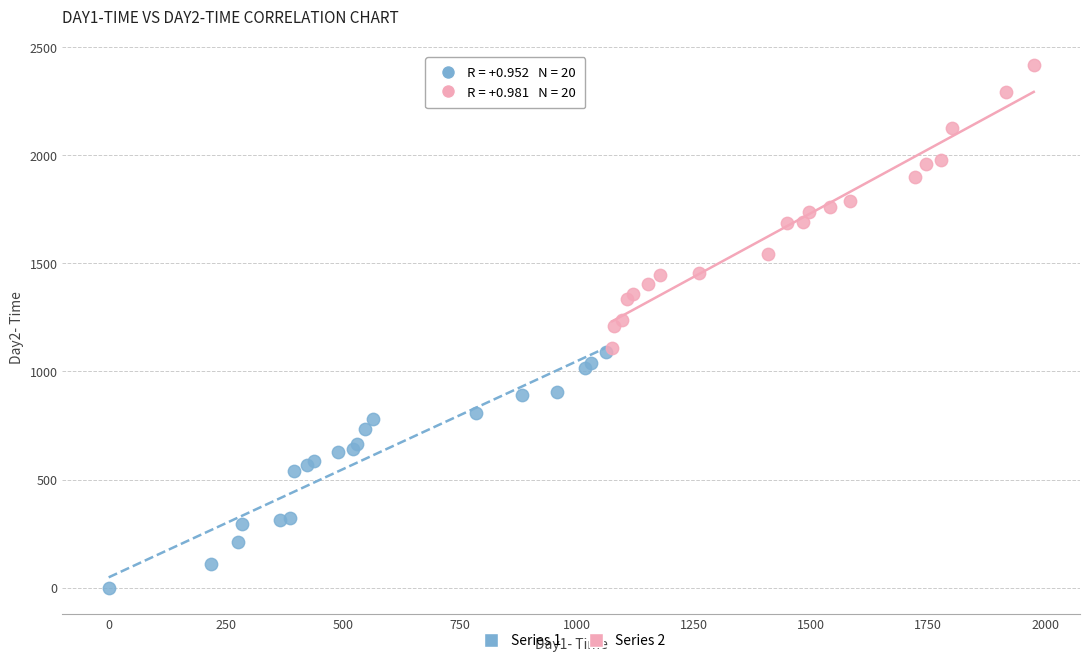

What are all the series names shown in the legend?

Series 1, Series 2